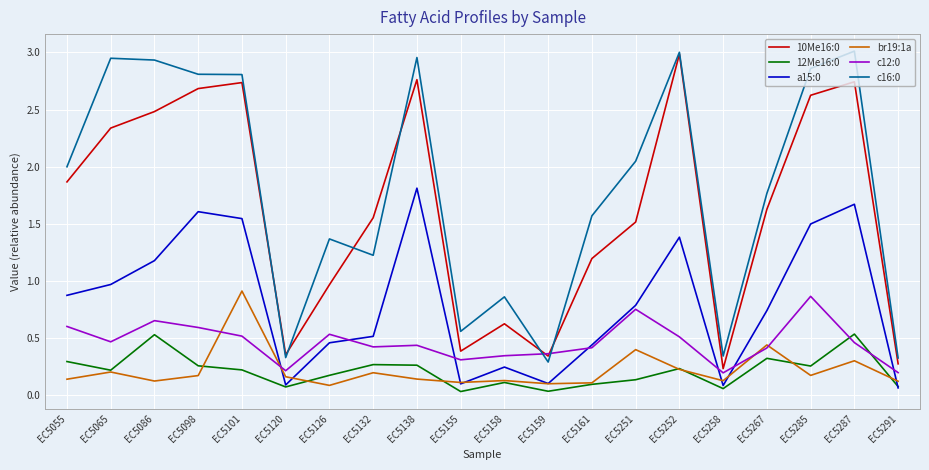

The value of 10Me16:0 at EC5258 is 0.2. True or false?

True